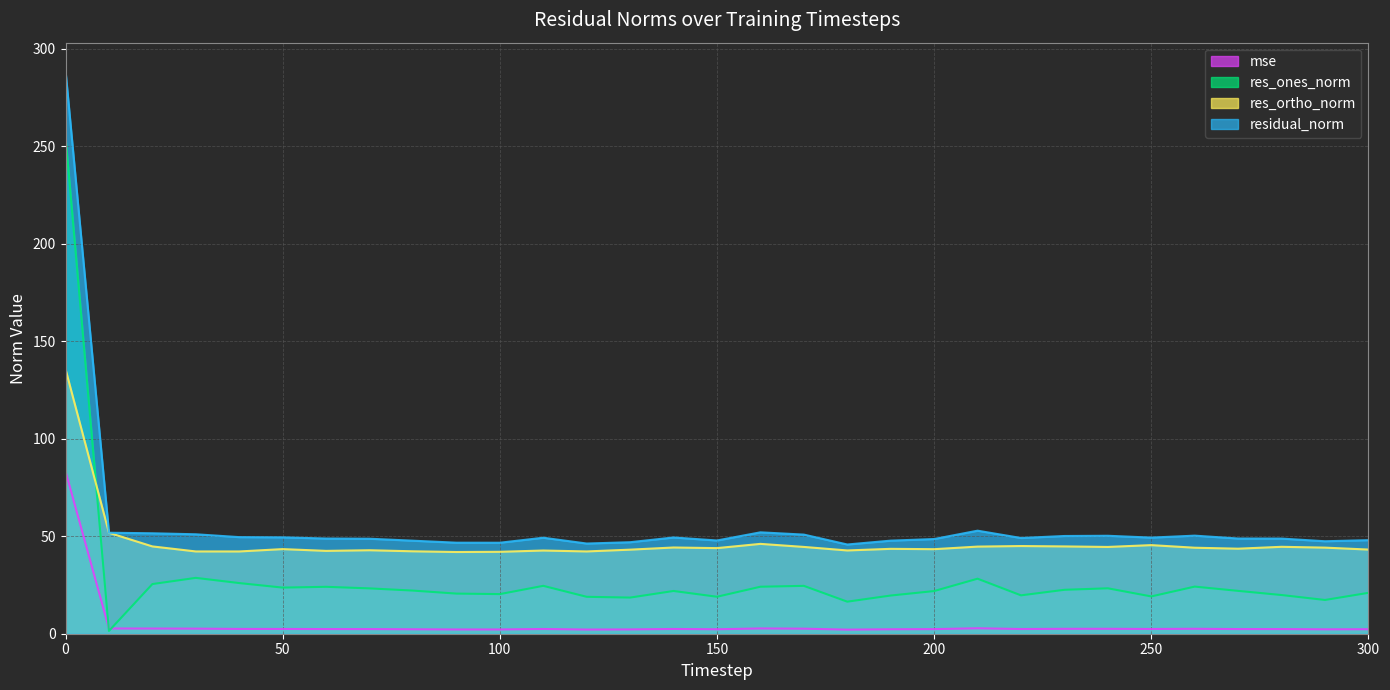

Reading right to left, list all the values displayed in this chart.

mse: 300=2.3	290=2.2	280=2.4	270=2.4	260=2.5	250=2.4	240=2.5	230=2.5	220=2.4	210=2.8	200=2.4	190=2.3	180=2.1	170=2.6	160=2.7	150=2.3	140=2.4	130=2.2	120=2.1	110=2.4	100=2.2	90=2.2	80=2.3	70=2.4	60=2.4	50=2.4	40=2.5	30=2.6	20=2.7	10=2.7	0=83.3
res_ones_norm: 300=21.0	290=17.3	280=19.8	270=22.0	260=24.2	250=19.1	240=23.3	230=22.5	220=19.7	210=28.2	200=21.9	190=19.6	180=16.4	170=24.5	160=24.1	150=19.0	140=21.9	130=18.5	120=18.9	110=24.6	100=20.3	90=20.6	80=22.1	70=23.3	60=24.1	50=23.7	40=26.0	30=28.6	20=25.5	10=1.4	0=254.8
res_ortho_norm: 300=43.2	290=44.2	280=44.6	270=43.6	260=44.1	250=45.4	240=44.5	230=44.8	220=45.0	210=44.7	200=43.4	190=43.5	180=42.7	170=44.5	160=46.1	150=43.9	140=44.2	130=43.1	120=42.2	110=42.7	100=42.0	90=41.9	80=42.3	70=42.8	60=42.5	50=43.4	40=42.2	30=42.2	20=44.8	10=51.8	0=135.7
residual_norm: 300=48.0	290=47.4	280=48.8	270=48.8	260=50.3	250=49.3	240=50.2	230=50.1	220=49.1	210=52.8	200=48.6	190=47.7	180=45.8	170=50.8	160=52.0	150=47.8	140=49.4	130=46.9	120=46.3	110=49.2	100=46.7	90=46.7	80=47.7	70=48.7	60=48.8	50=49.4	40=49.5	30=51.0	20=51.5	10=51.8	0=288.7